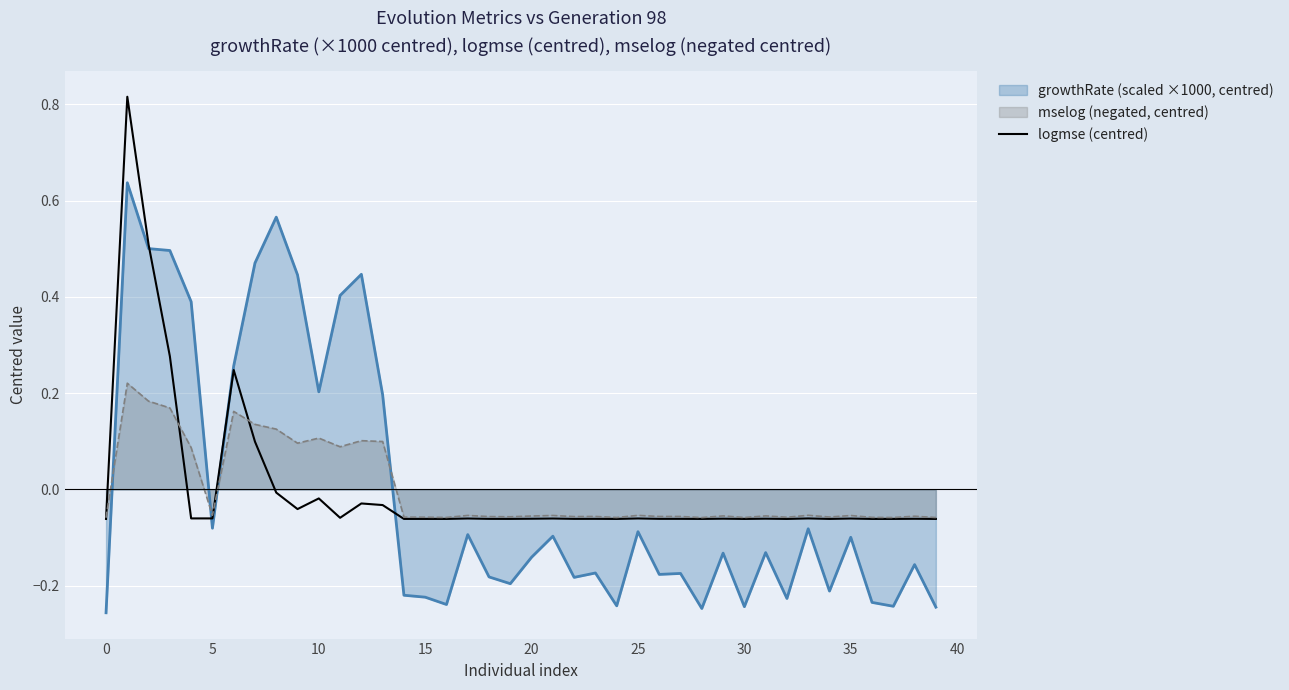

What is the maximum value shown in the chart?

0.8